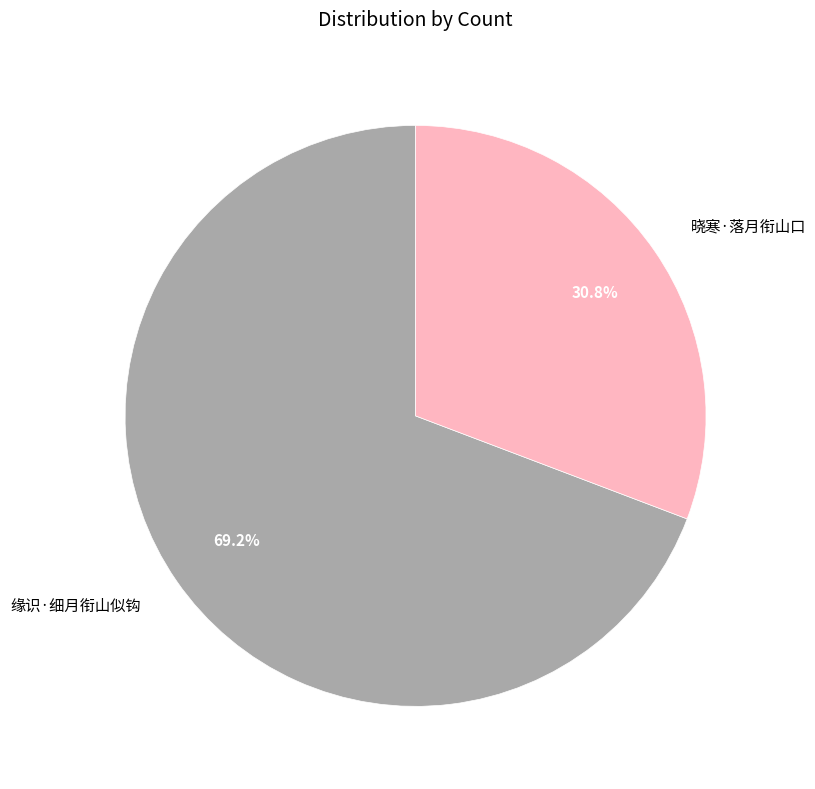

What is the total percentage of 缘识·细月衔山似钩 and 晓寒·落月衔山口?

100.0%